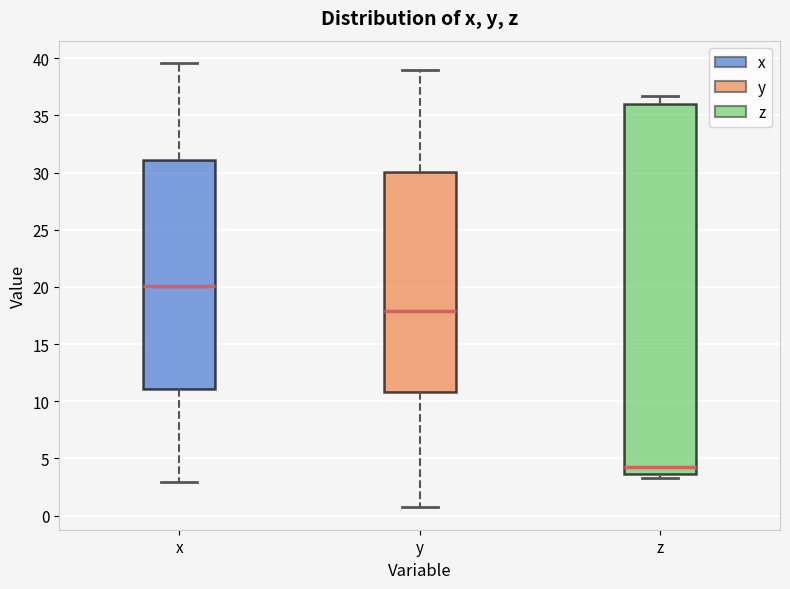

Comparing the boxes themselves (not the whiskers), which one is the tallest?

z